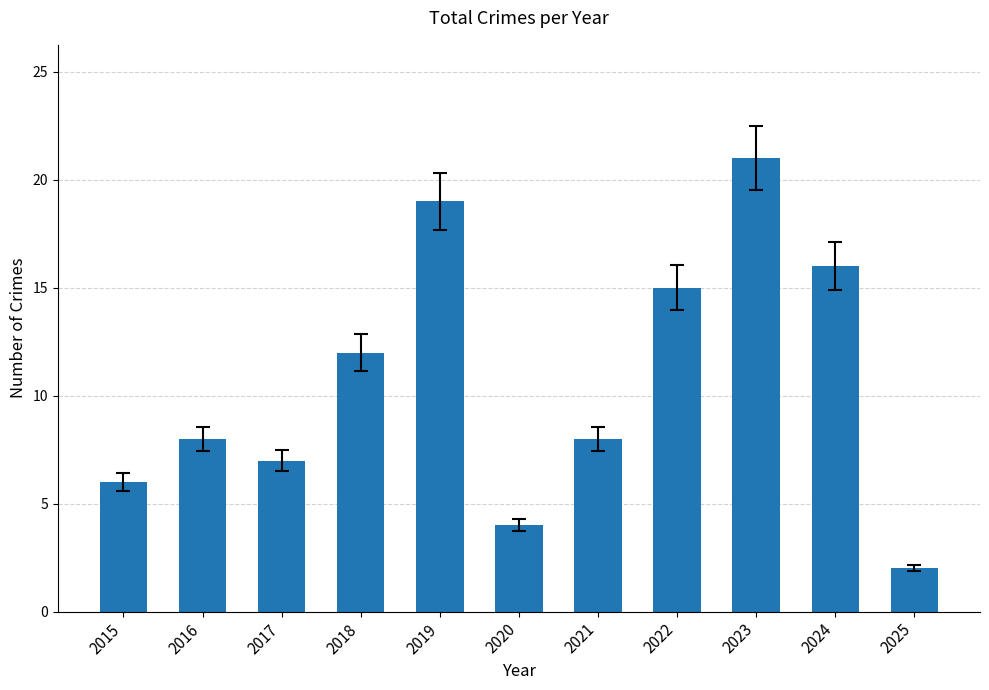

Count the number of data series in this chart.

1